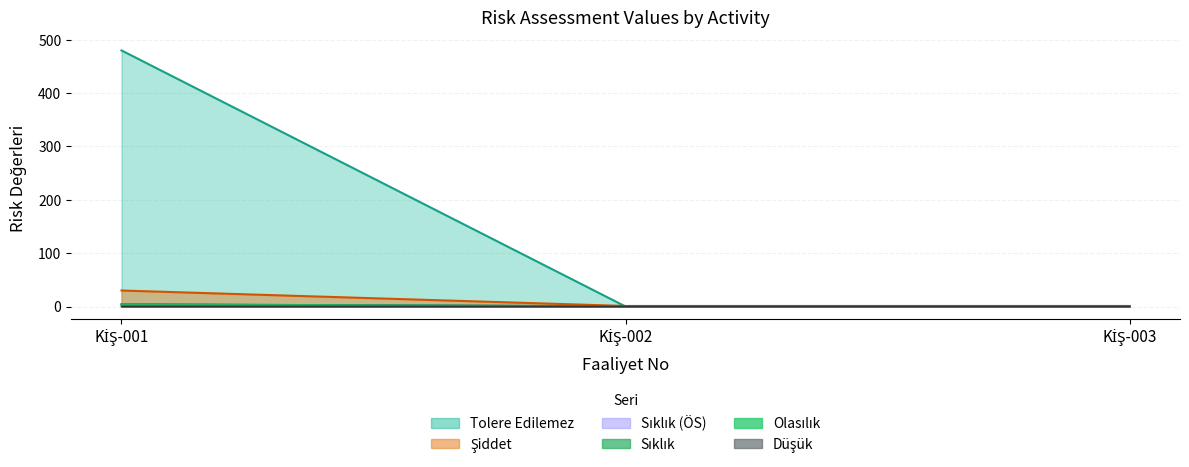

List the labels in order of Şiddet value, largest first.

KİŞ-001, KİŞ-002, KİŞ-003